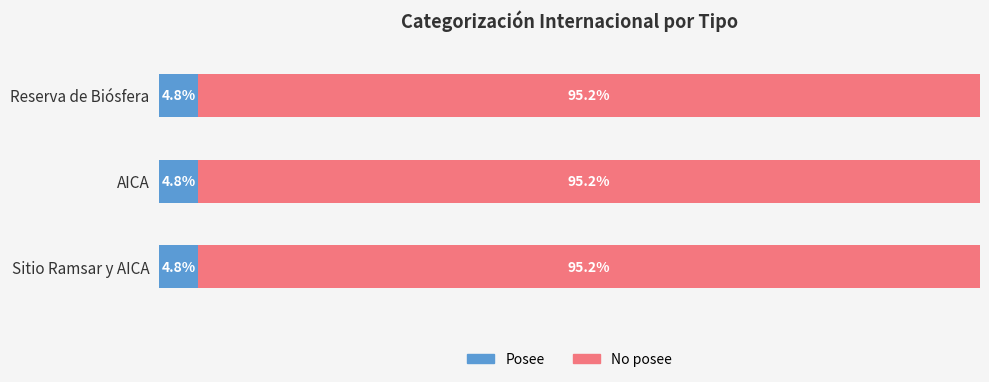

What position from the right is Reserva de Biósfera?

3